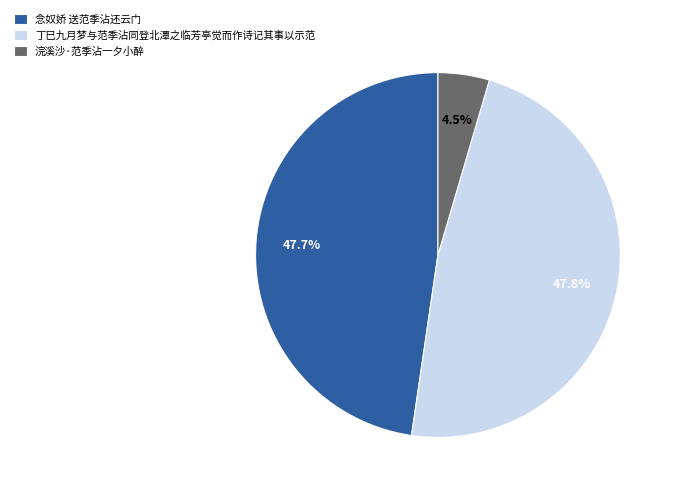

To the nearest percent, what portion does 念奴娇 送范季沾还云门 represent?

48%